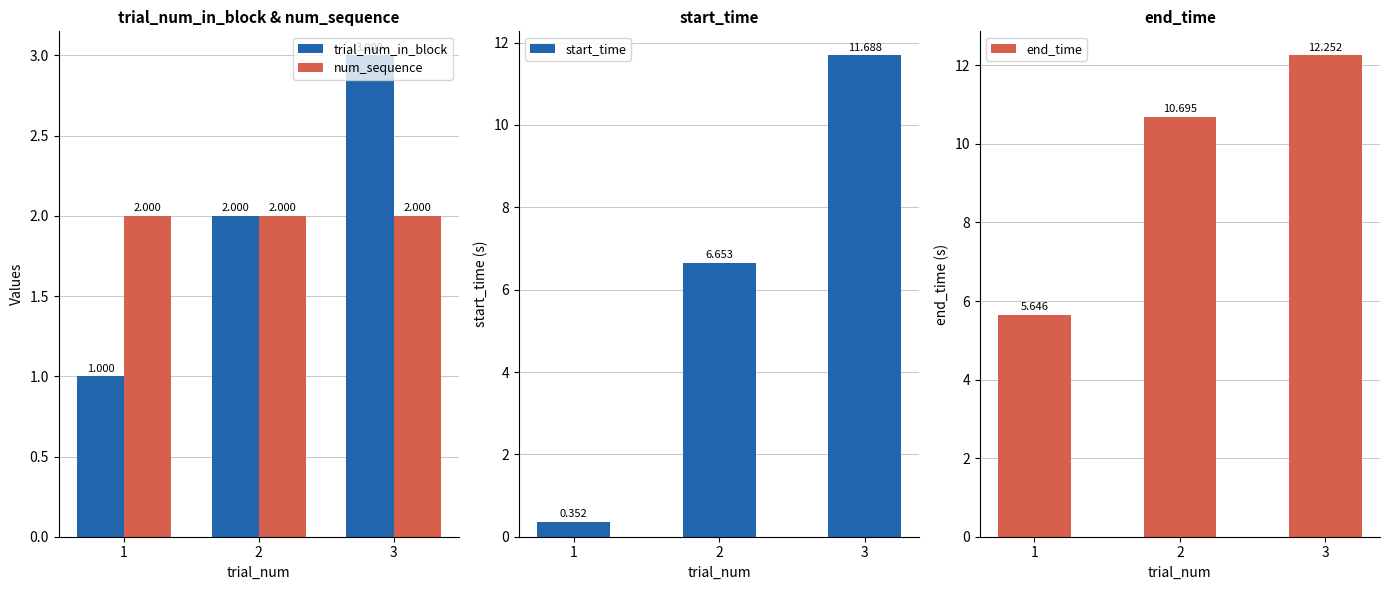

What is the value of the trial_num_in_block bar at the 3rd from the left?

3